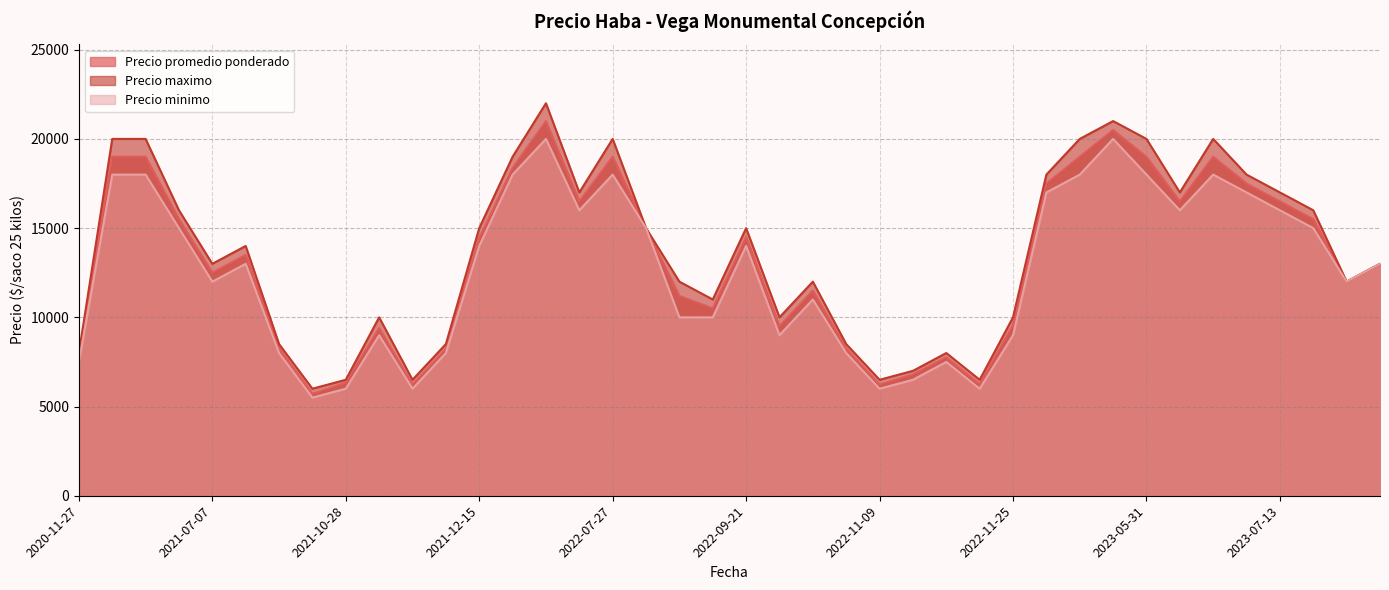

List the series in order of their overall mean, highest first.

Precio maximo, Precio promedio ponderado, Precio minimo